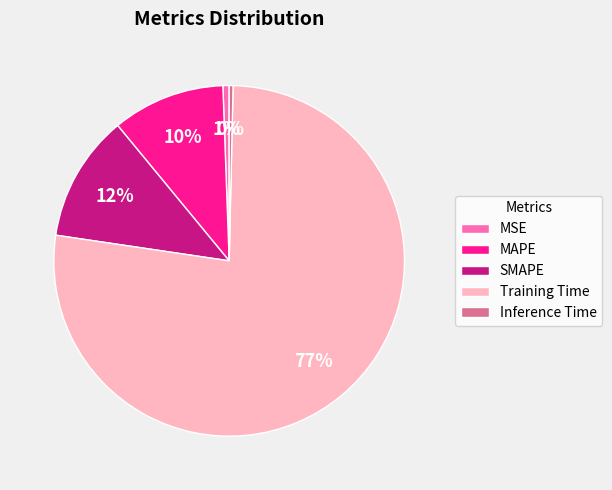

Is MSE the majority of the pie?

No